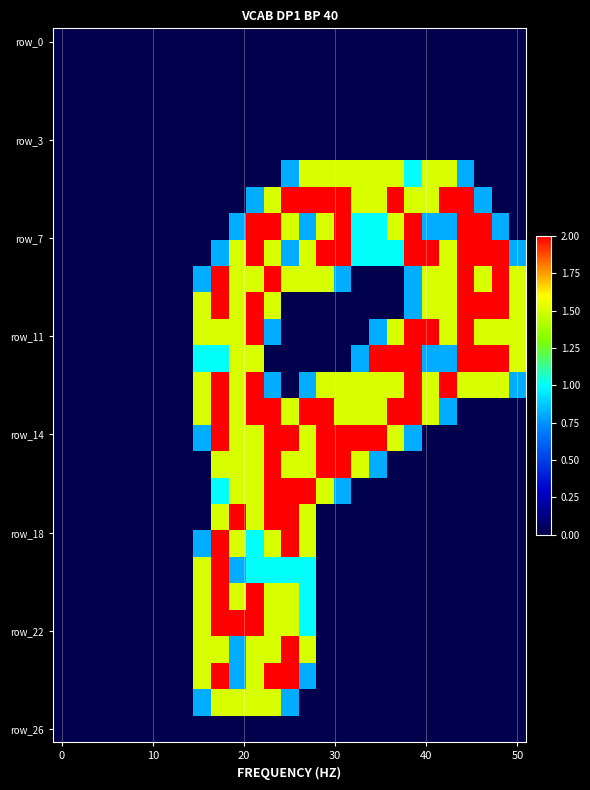

How many series are shown in this chart?

27